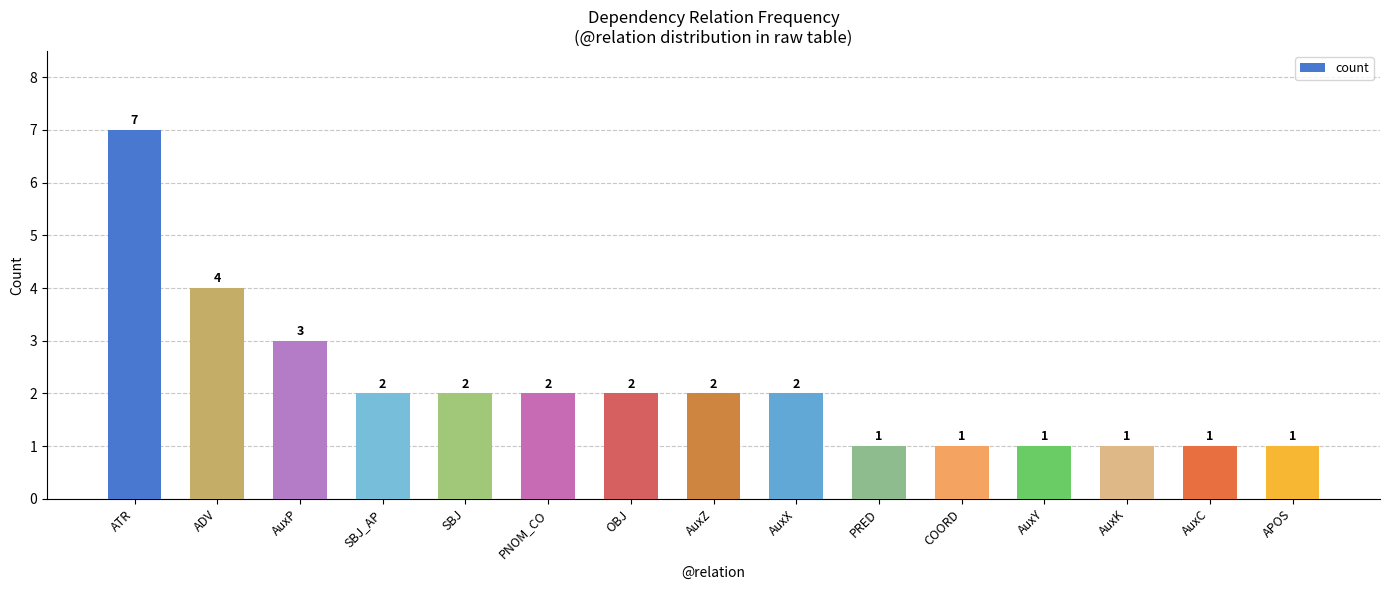

Where does the data first go above 2?

ATR